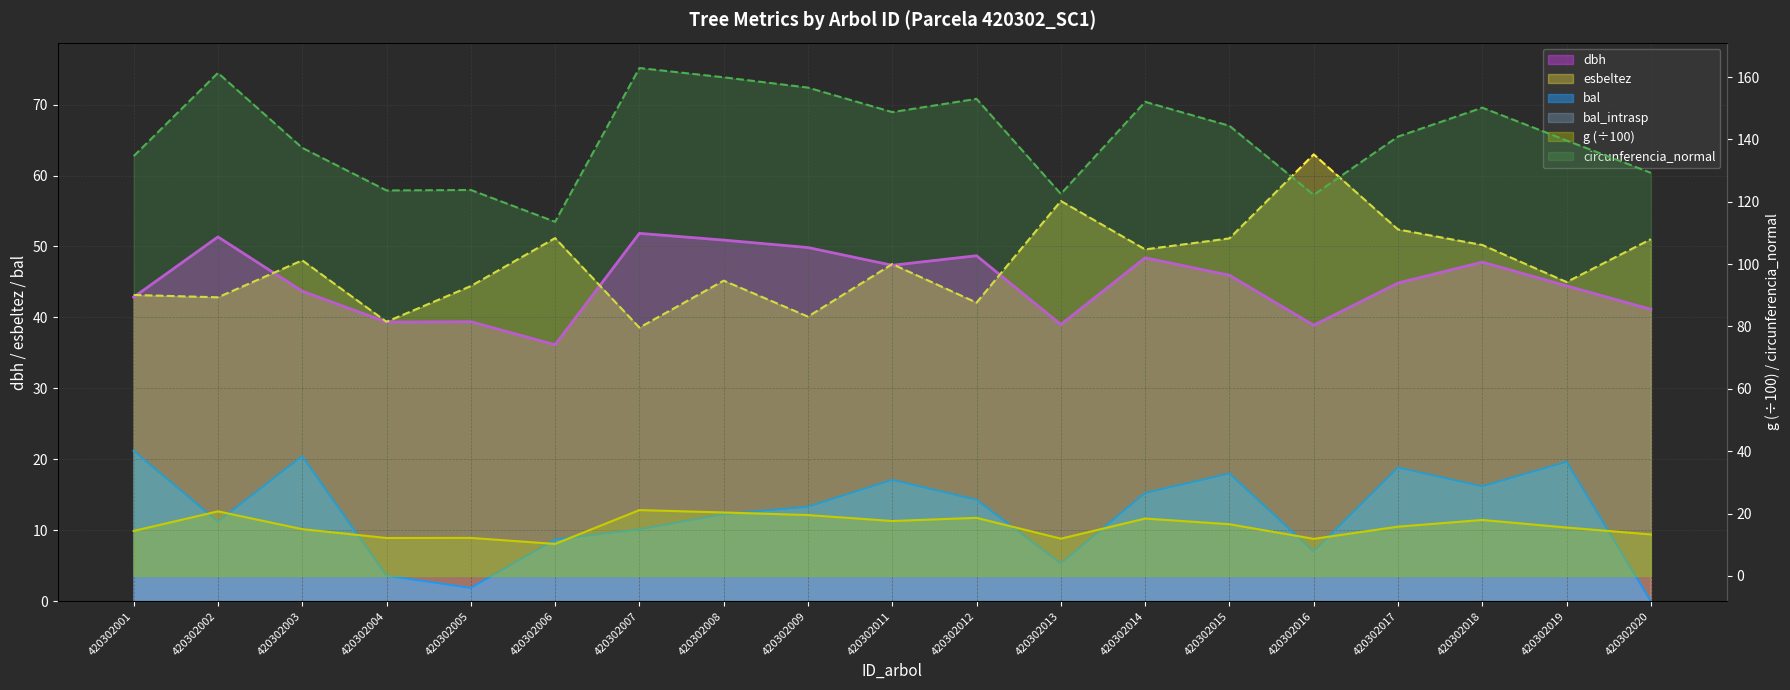

List the series in order of their peak value, lowest first.

g, bal, dbh, esbeltez, circunferencia_normal